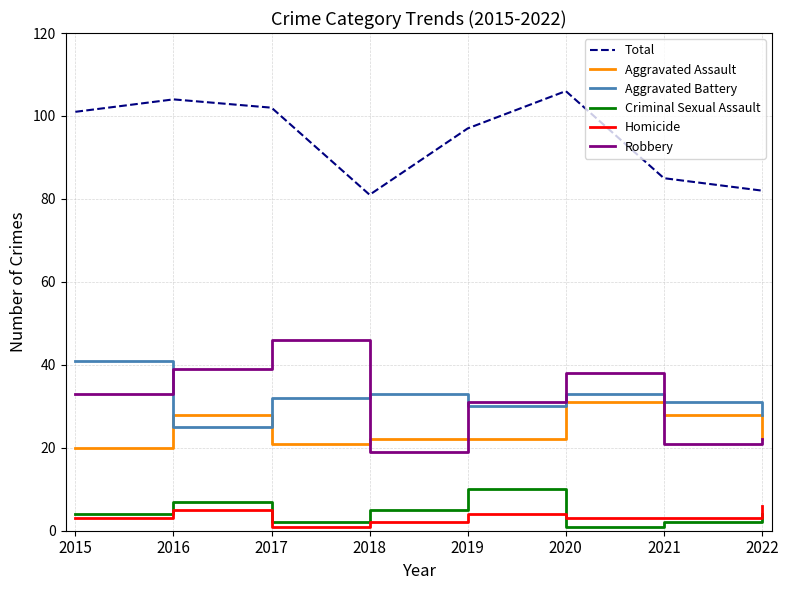

At which label does Aggravated Assault reach its peak?

2020